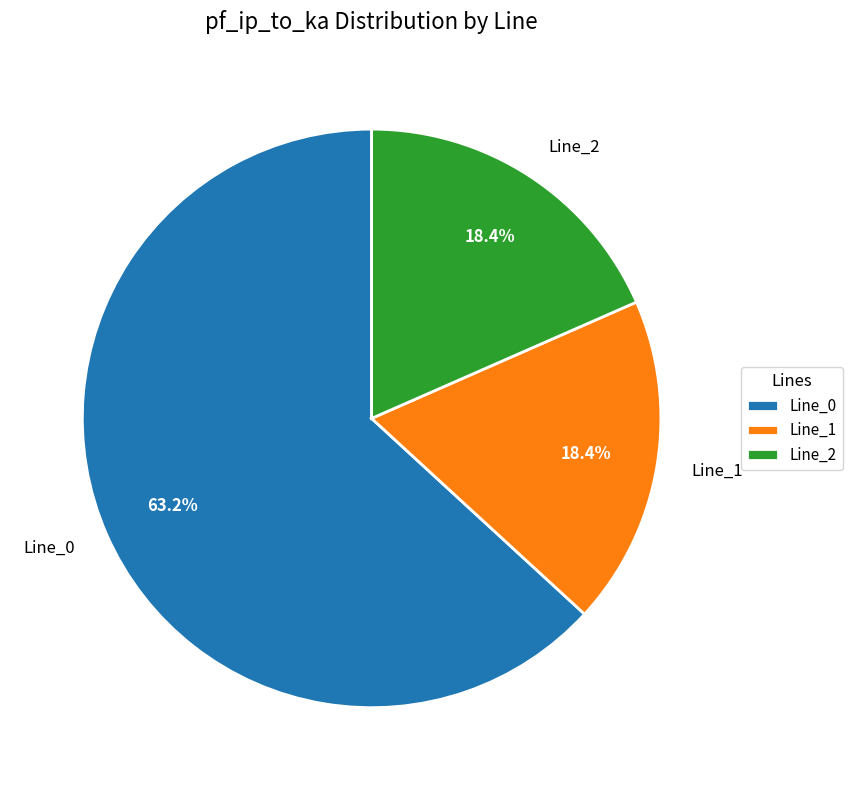

To the nearest percent, what portion does Line_1 represent?

18%